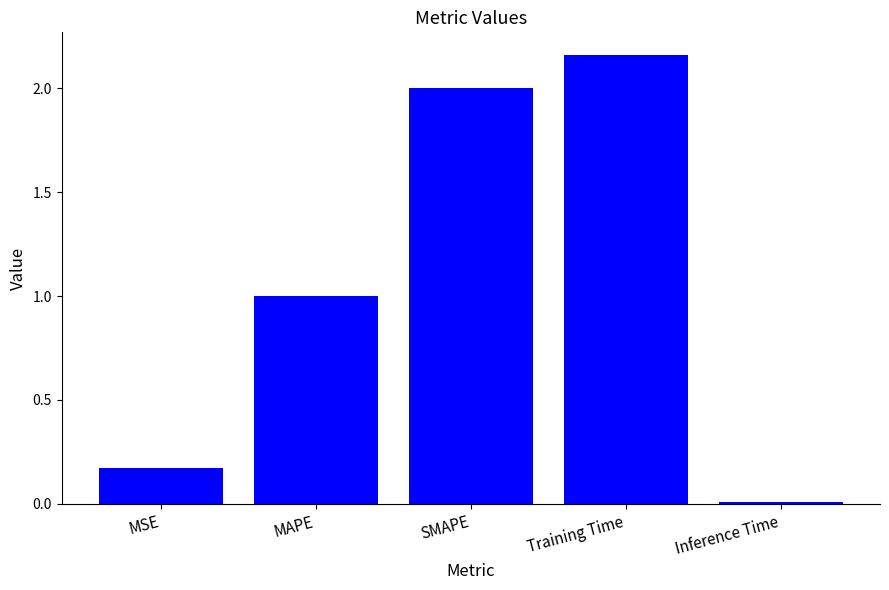

Which has a higher value, MSE or Training Time?

Training Time